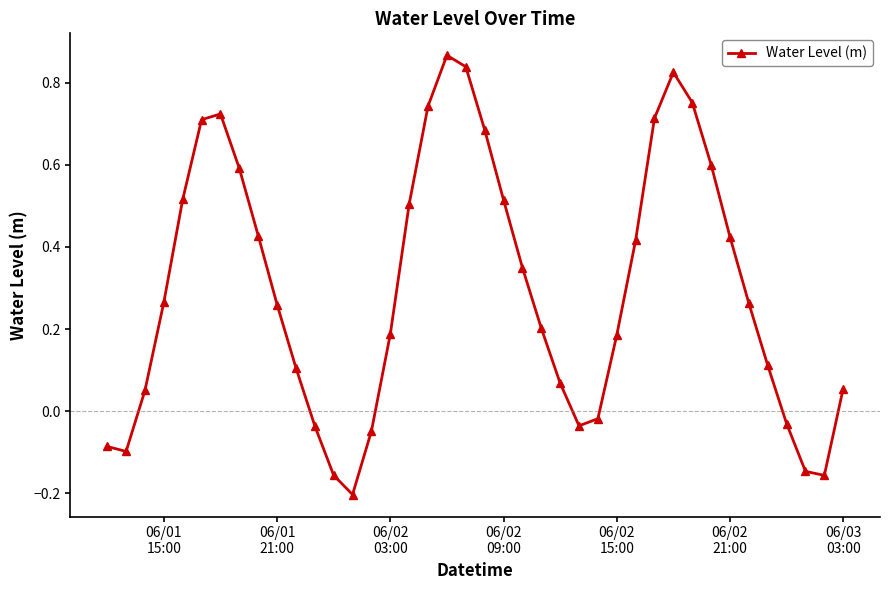

True or false: there are more than 0 points higher than both neighbors.

True